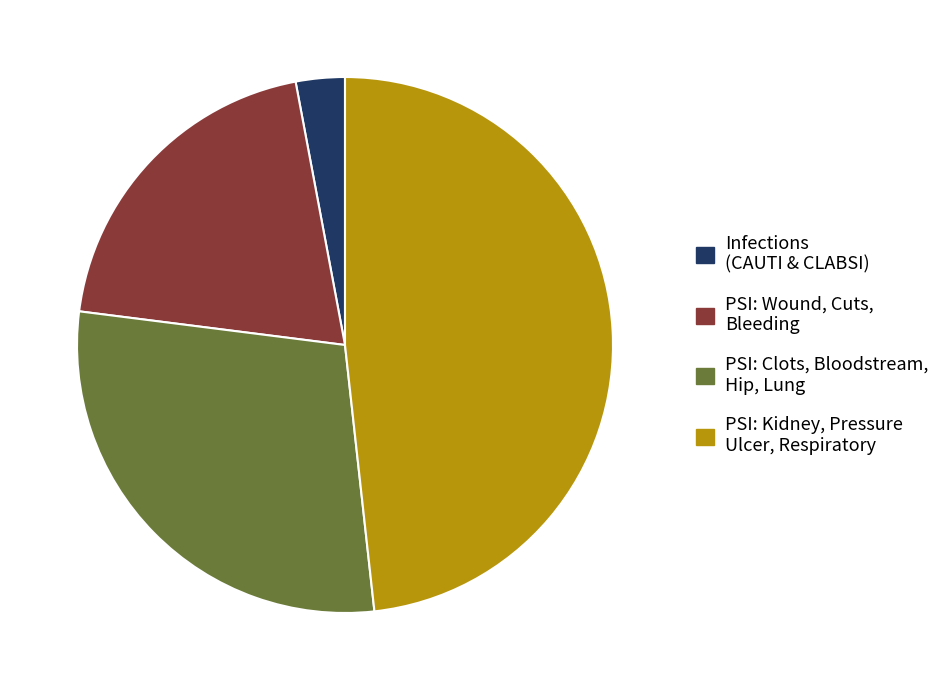

How many segments does this pie chart have?

4